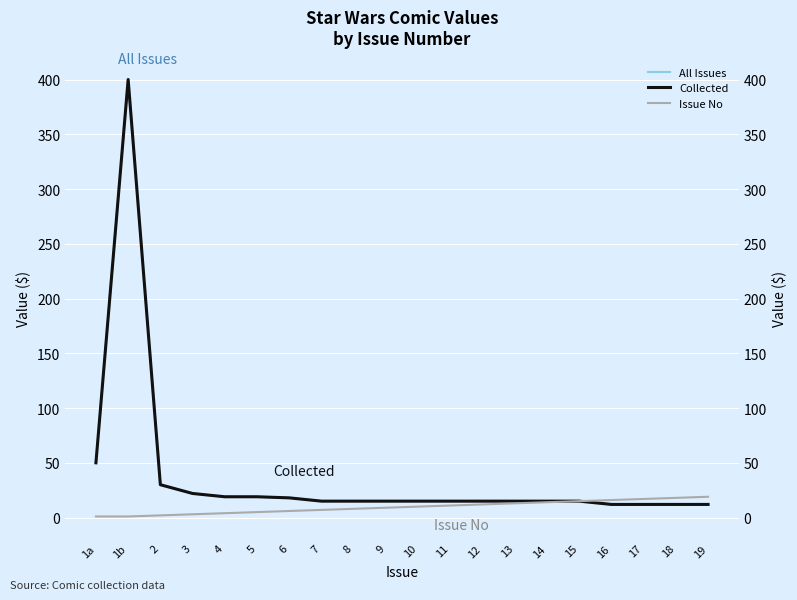

The Issue No series shows 7 at 10. True or false?

False